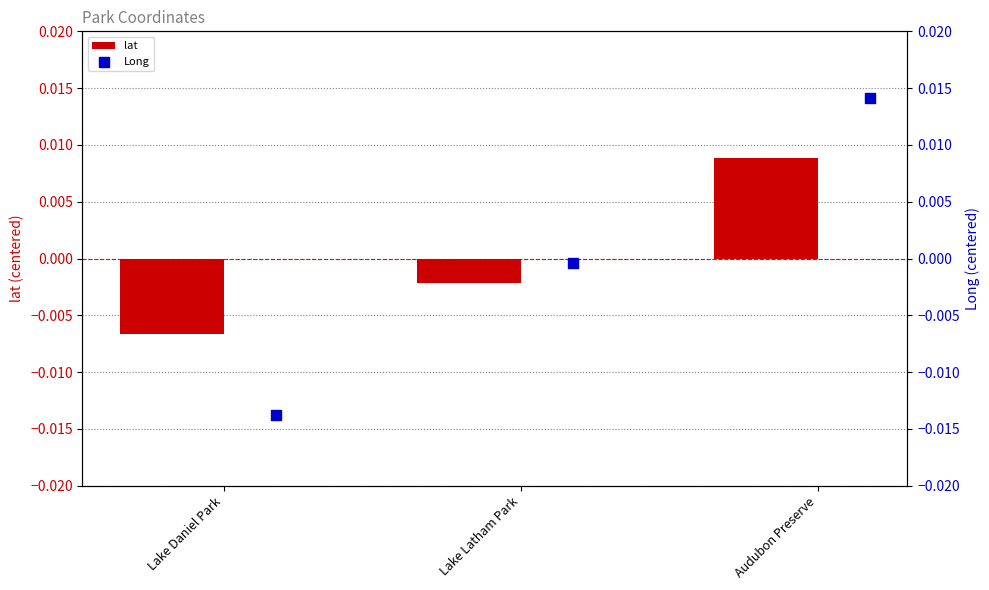

Rank the categories by lat value from lowest to highest.

Lake Daniel Park, Lake Latham Park, Audubon Preserve